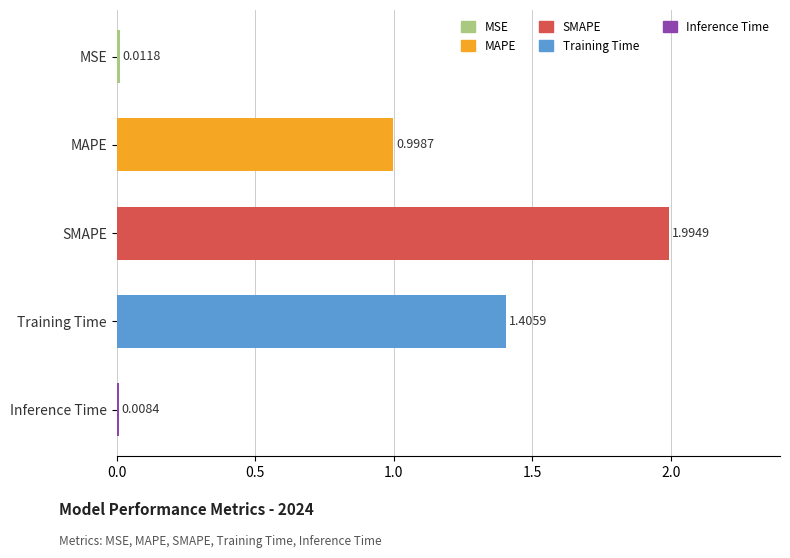

List the labels in order of value, smallest first.

Inference Time, MSE, MAPE, Training Time, SMAPE